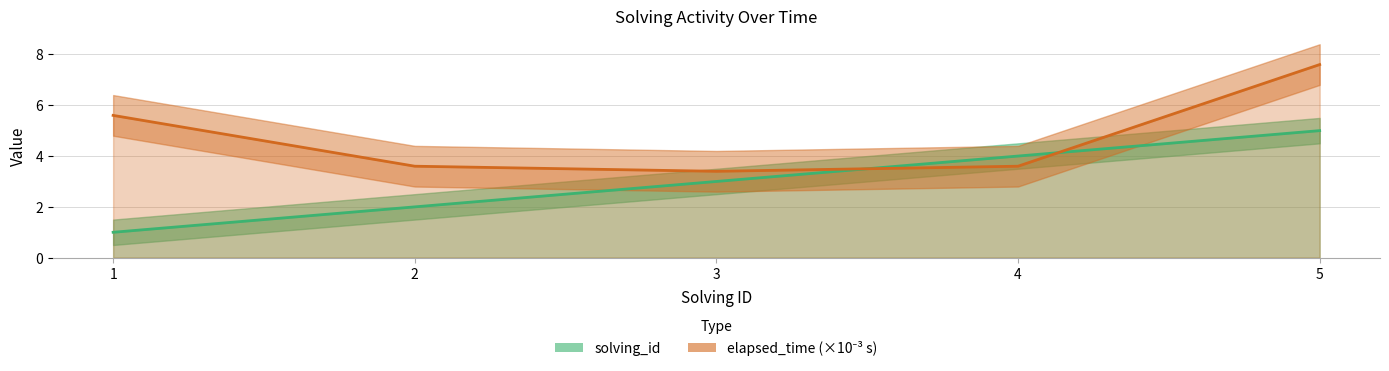

Count the solving_id values in the range 2 to 4.

3